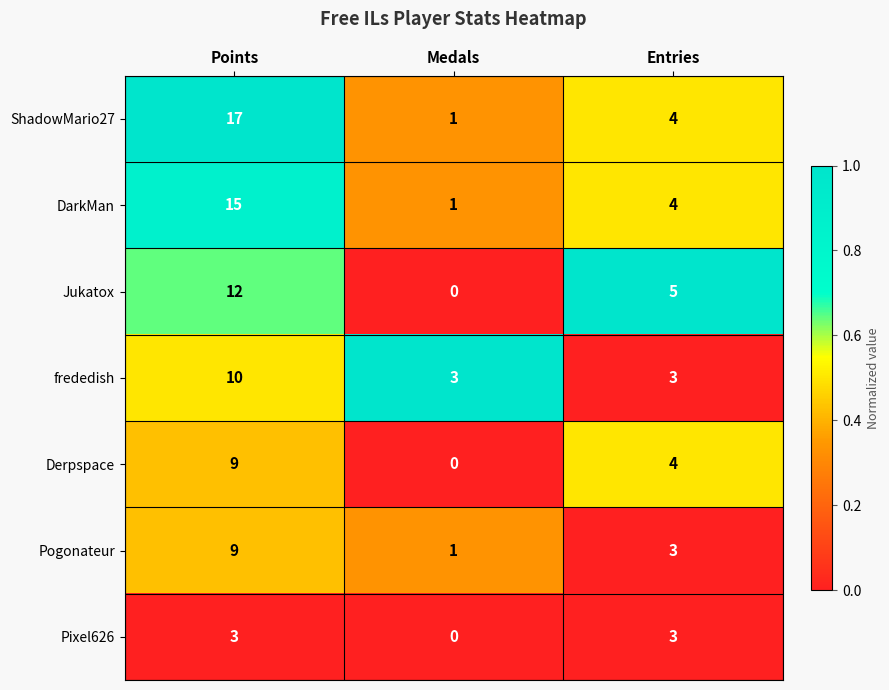

At which label does Derpspace first exceed 4?

Points